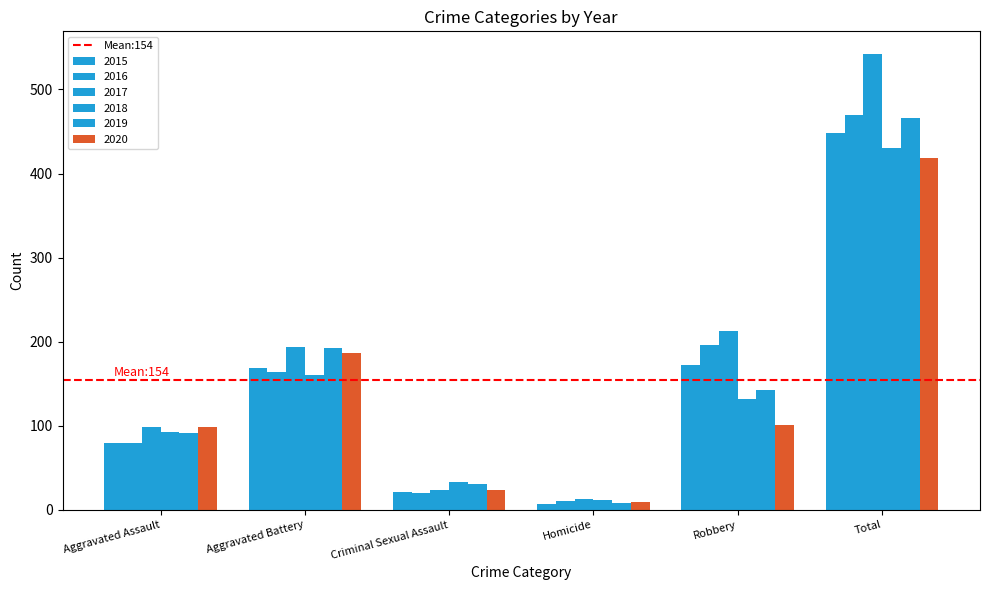

What is the lowest value of the 2015 series?

7